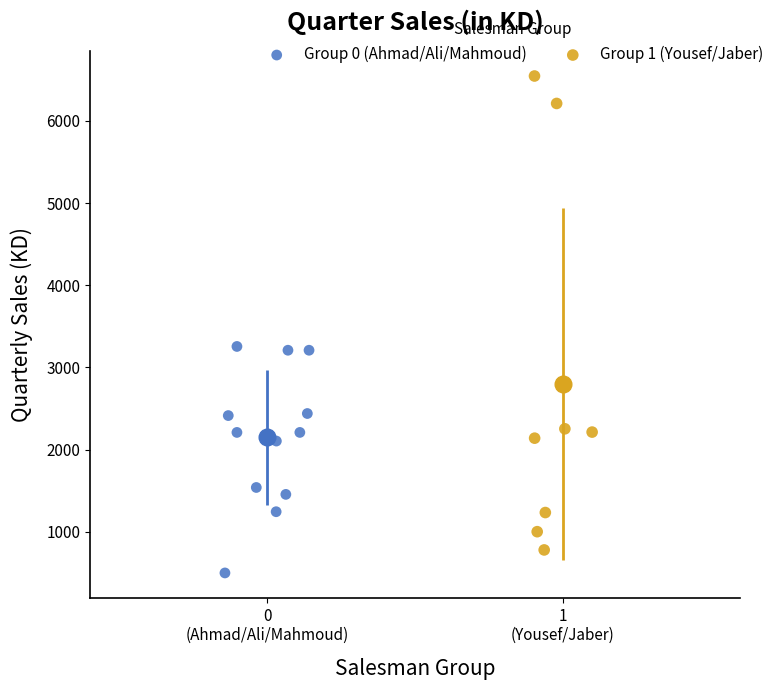

Which series reaches the maximum Y coordinate?

Group 1 (Yousef/Jaber)